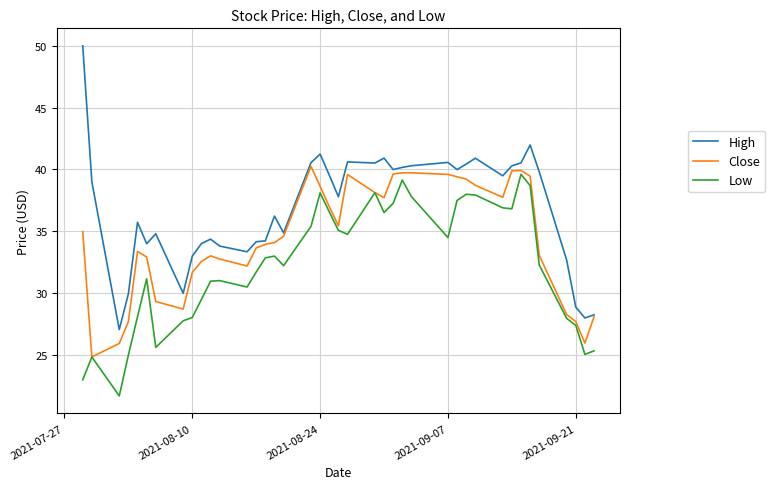

List the series in order of their overall mean, highest first.

High, Close, Low